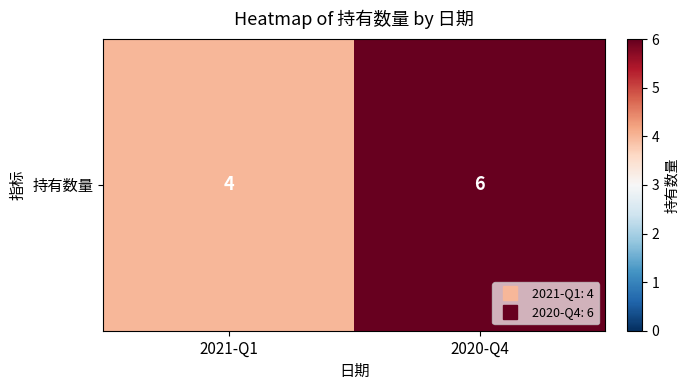

Read the value at 2021-Q1.

4